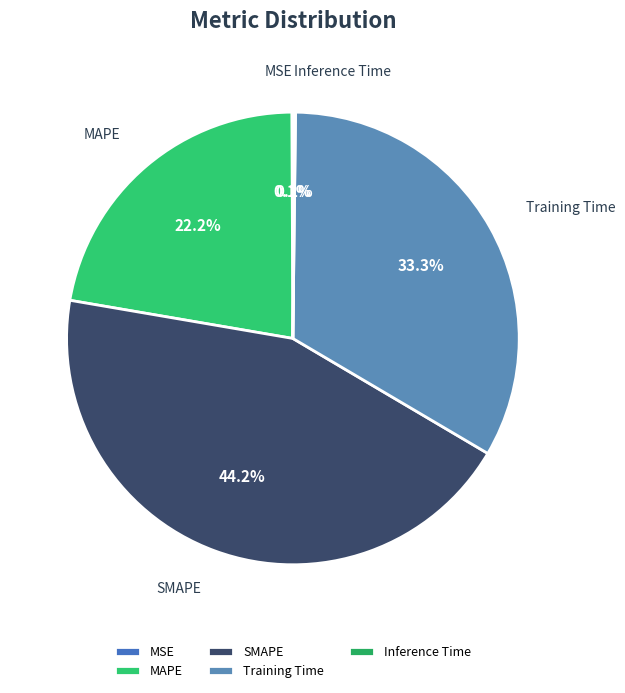

Is it true that Training Time is 38% of the pie?

False